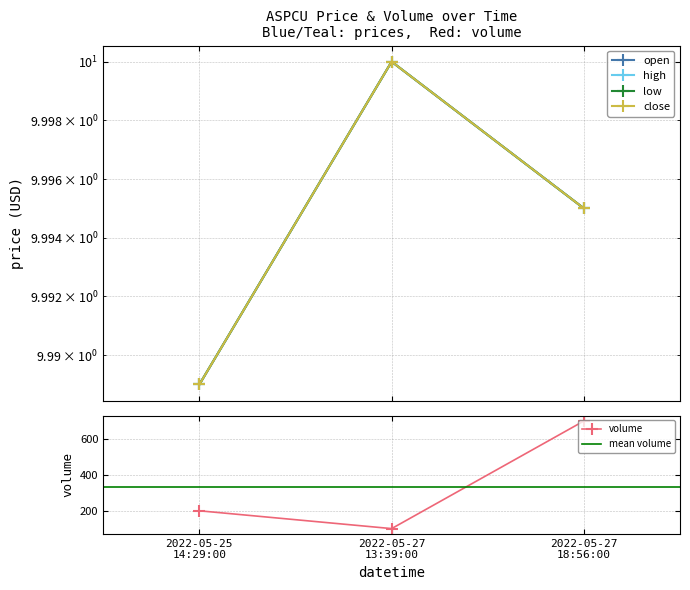

Is it true that low equals 10.0 at 2022-05-27 13:39:00?

True